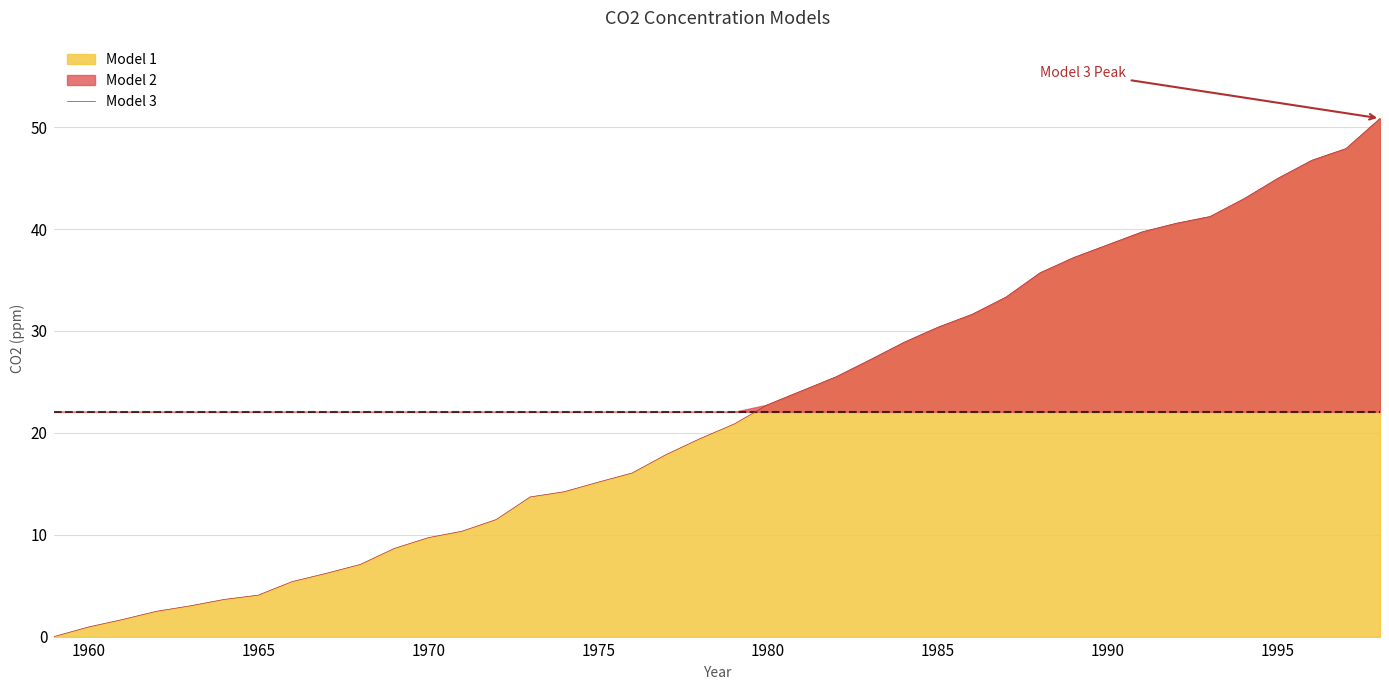

How many lines are shown in the chart?

1